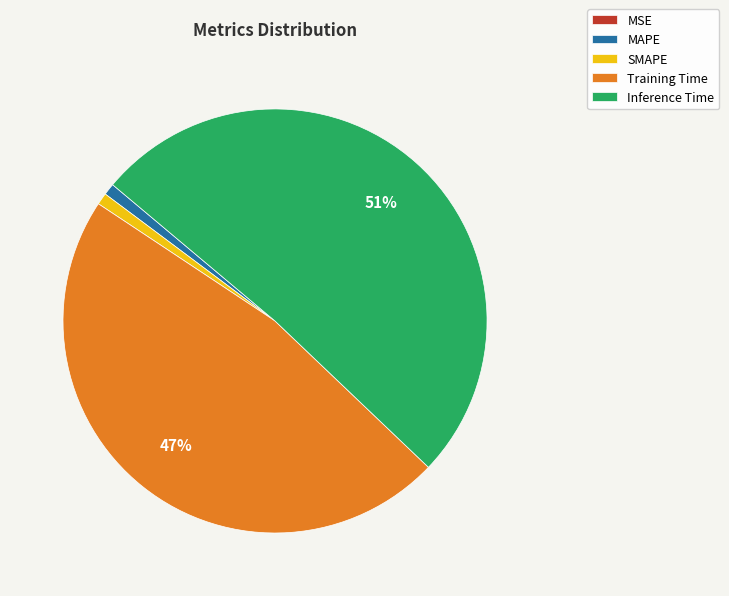

To the nearest percent, what is the difference between the SMAPE and Inference Time slice percentages?

50%